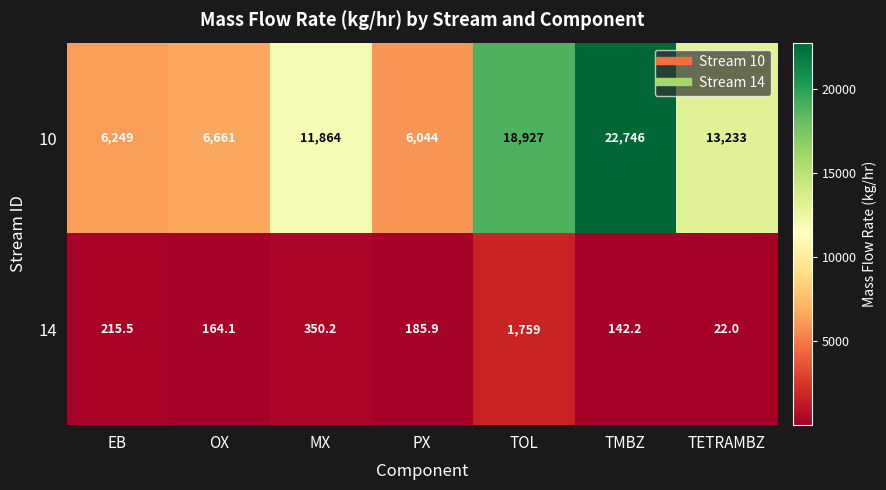

What is the total value across all series at MX?

12214.2